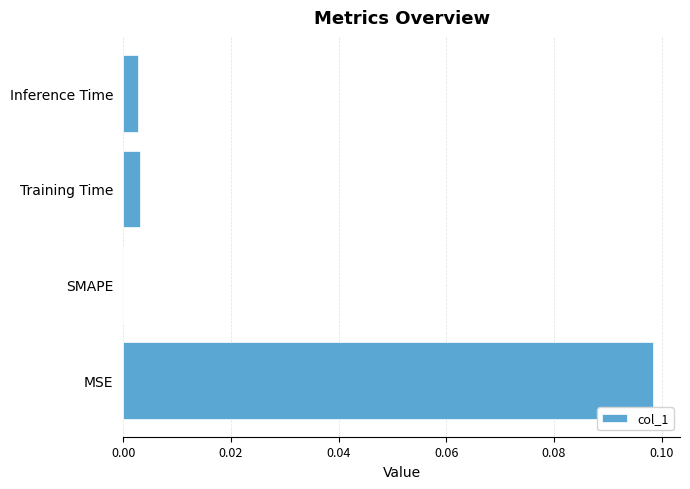

Between Inference Time and SMAPE, which is larger?

Inference Time